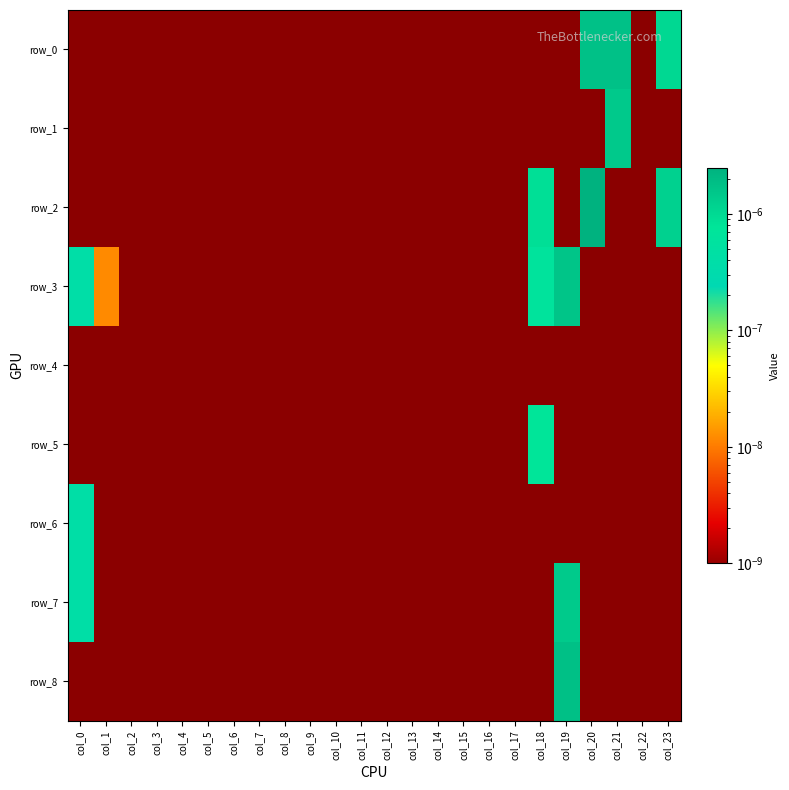

Which series has the widest spread of values?

row_2